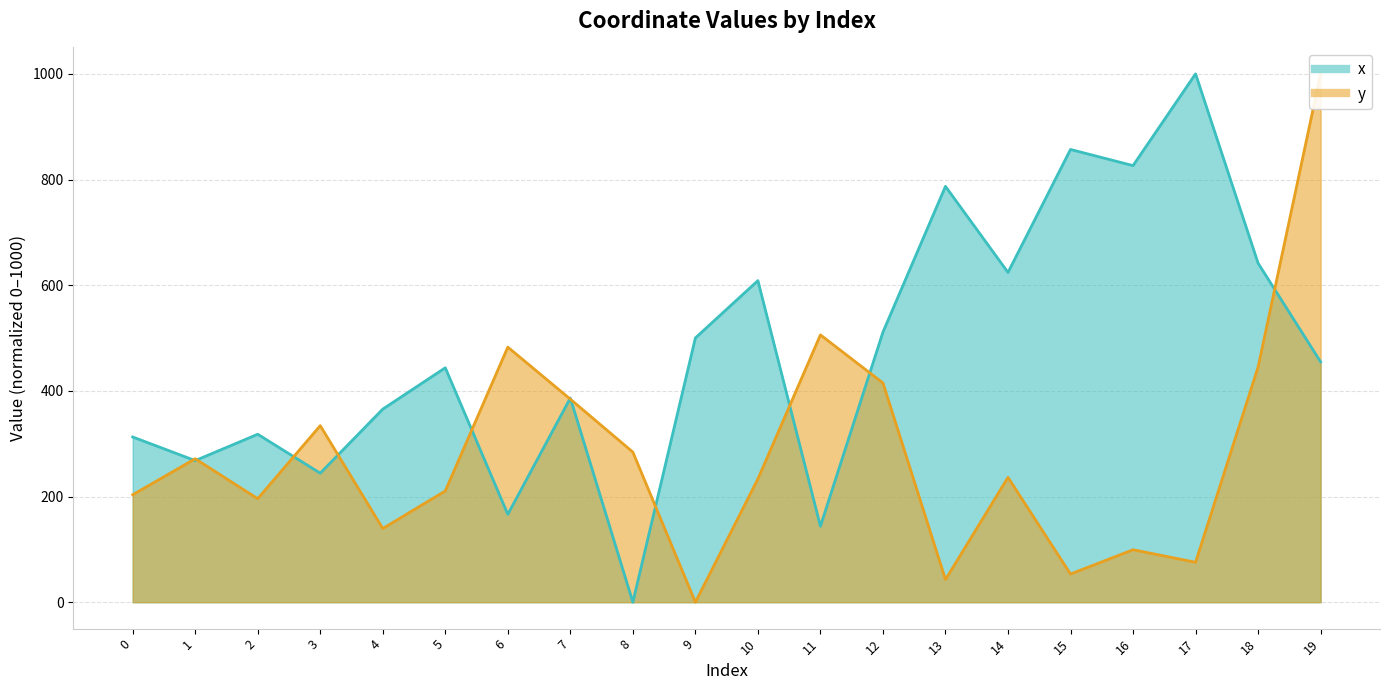

What is the total value across all series at 16?

925.7